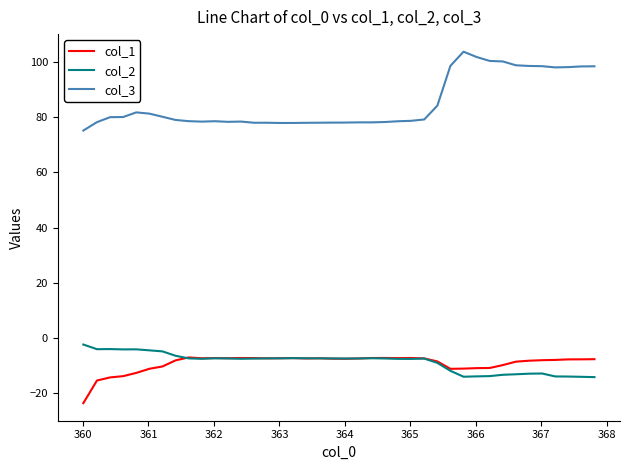

What are all the series names shown in the legend?

col_1, col_2, col_3